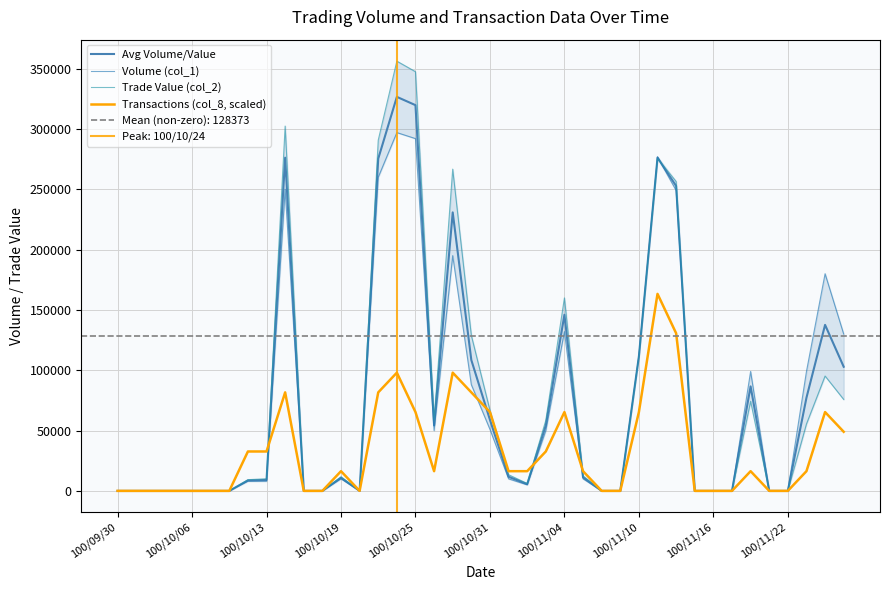

The value of Transactions (col_8, scaled) at 29 is 163302.5. True or false?

True